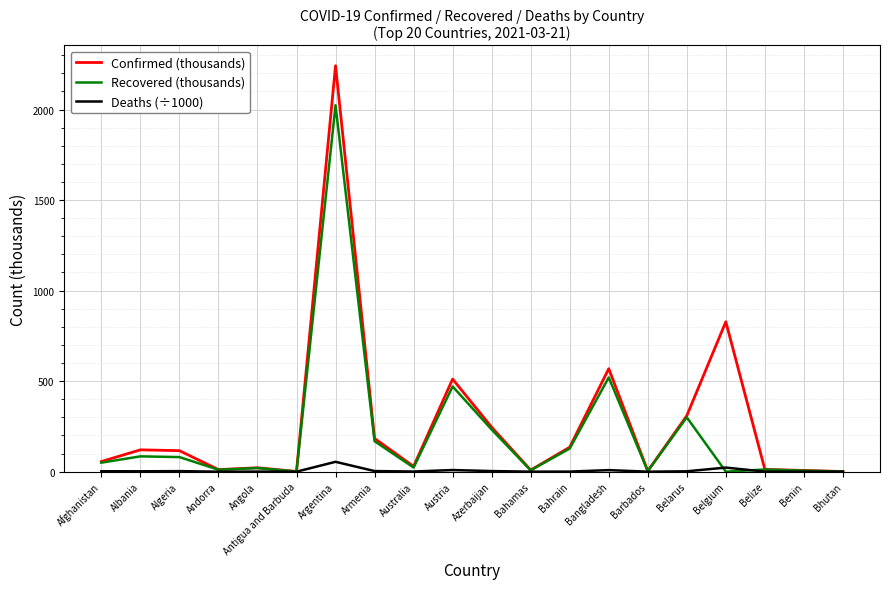

What is the highest value of the Deaths (÷1000) series?

54.5